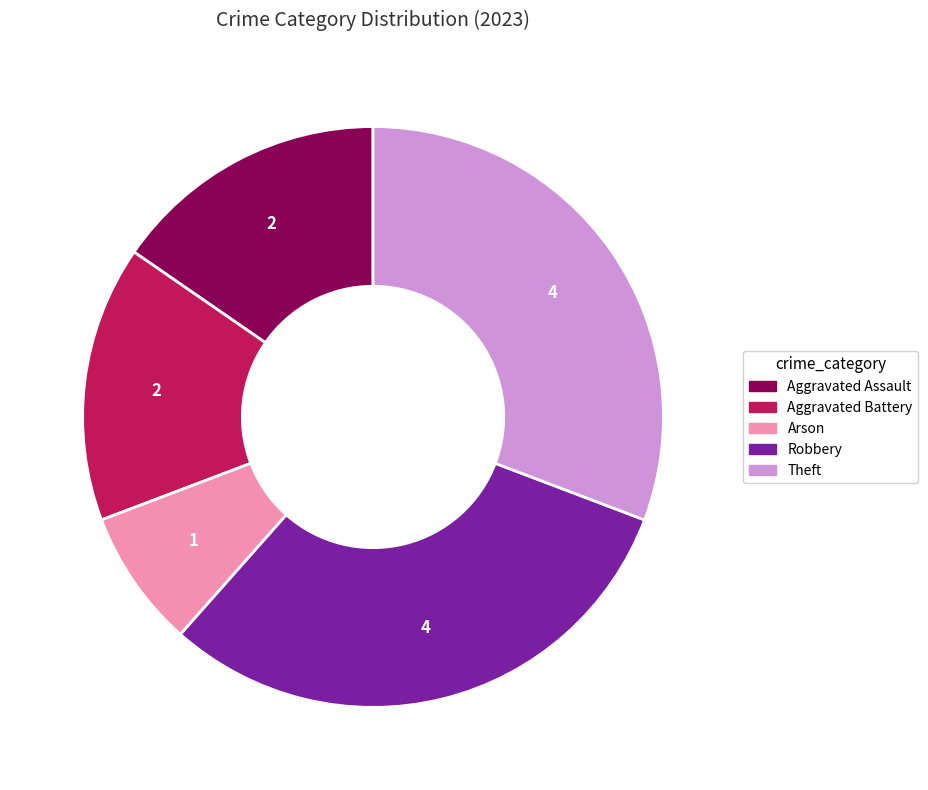

Does Theft account for over 50% of the chart?

No